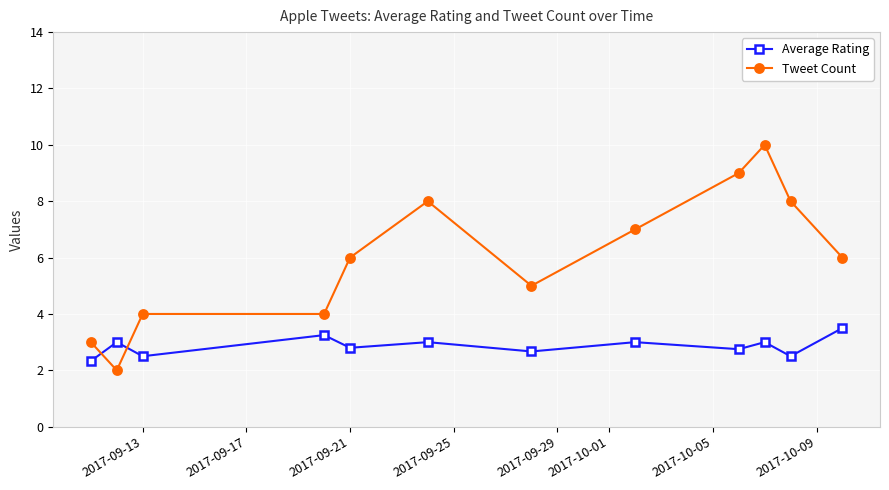

What is the value of the Average Rating point at the 1st from the left?

2.3